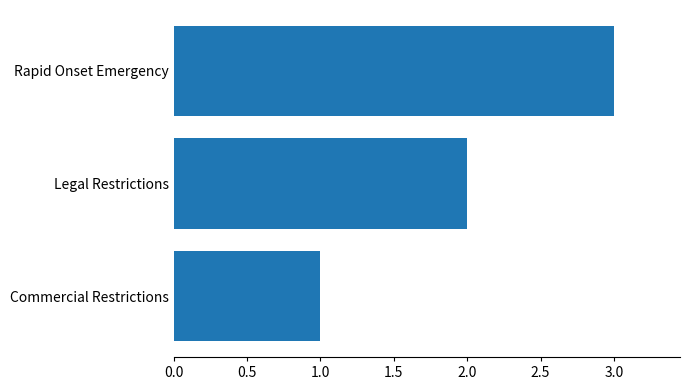

Does the chart contain stacked bars?

No